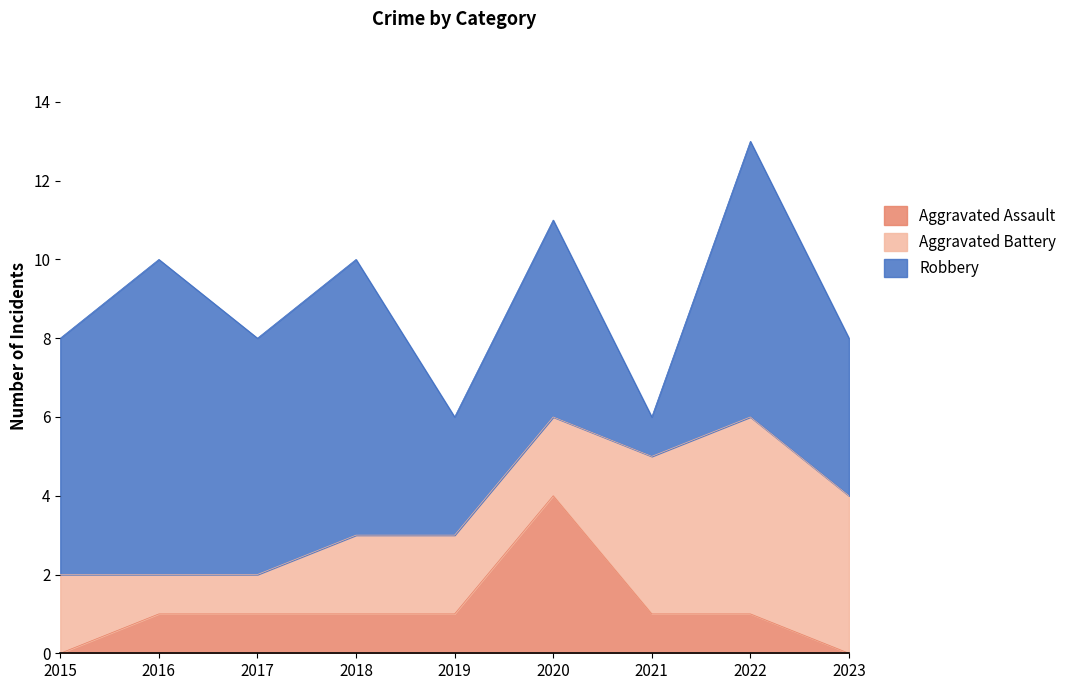

Reading left to right, list all the values displayed in this chart.

Aggravated Assault: 0	1	1	1	1	4	1	1	0
Aggravated Battery: 2	1	1	2	2	2	4	5	4
Robbery: 6	8	6	7	3	5	1	7	4